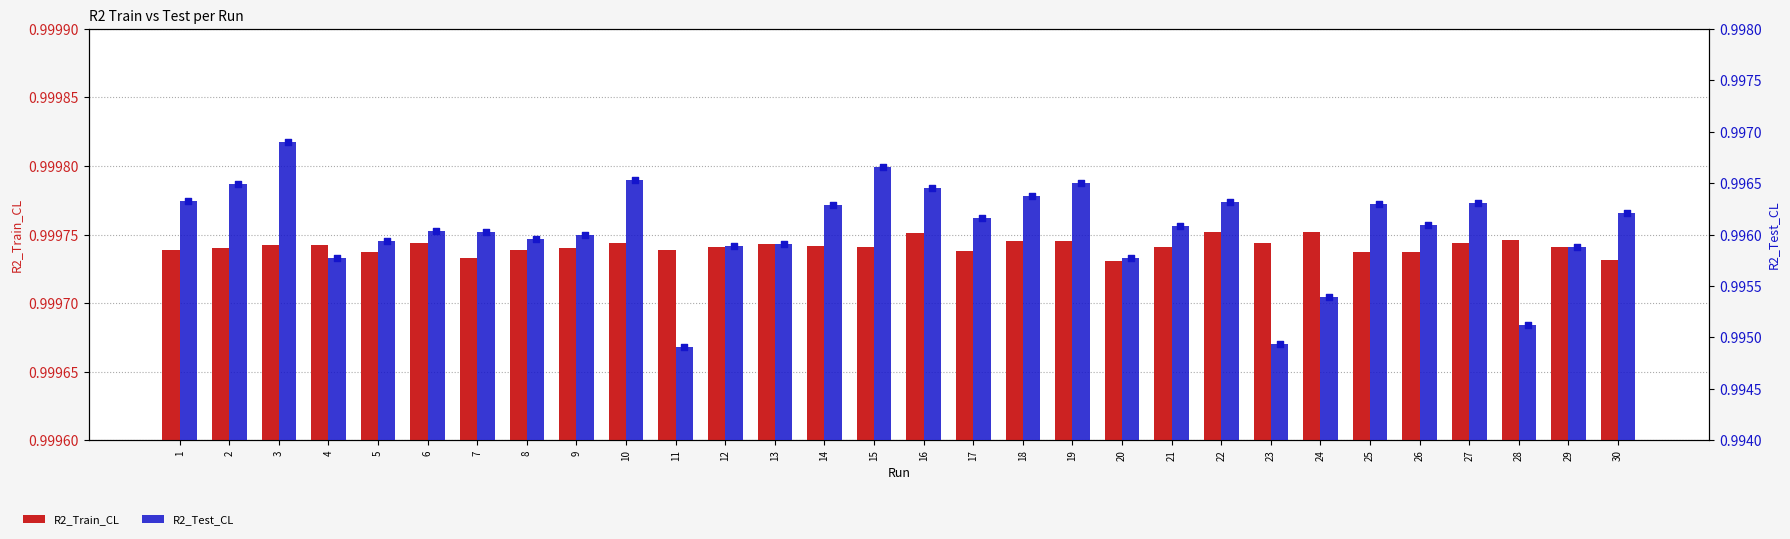

Which series contains the highest Y value?

R2_Train_CL